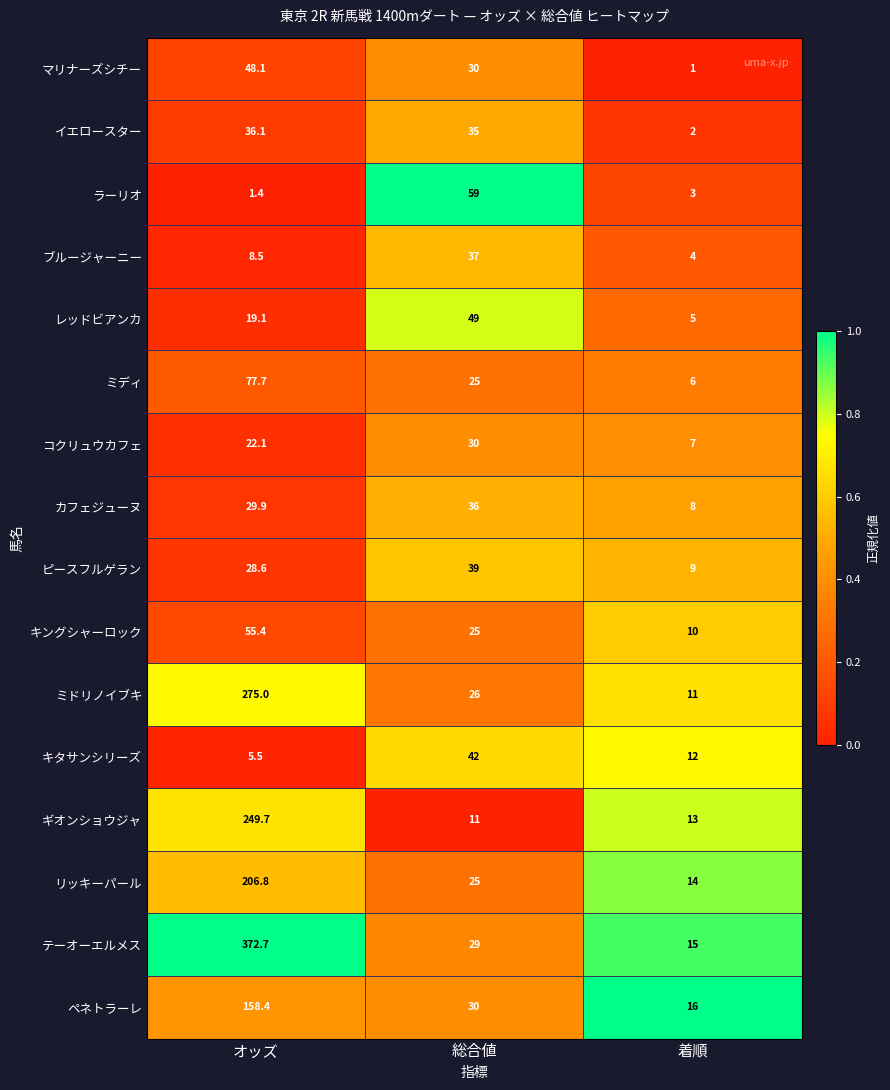

The ミドリノイブキ series shows 18.3 at 着順. True or false?

False